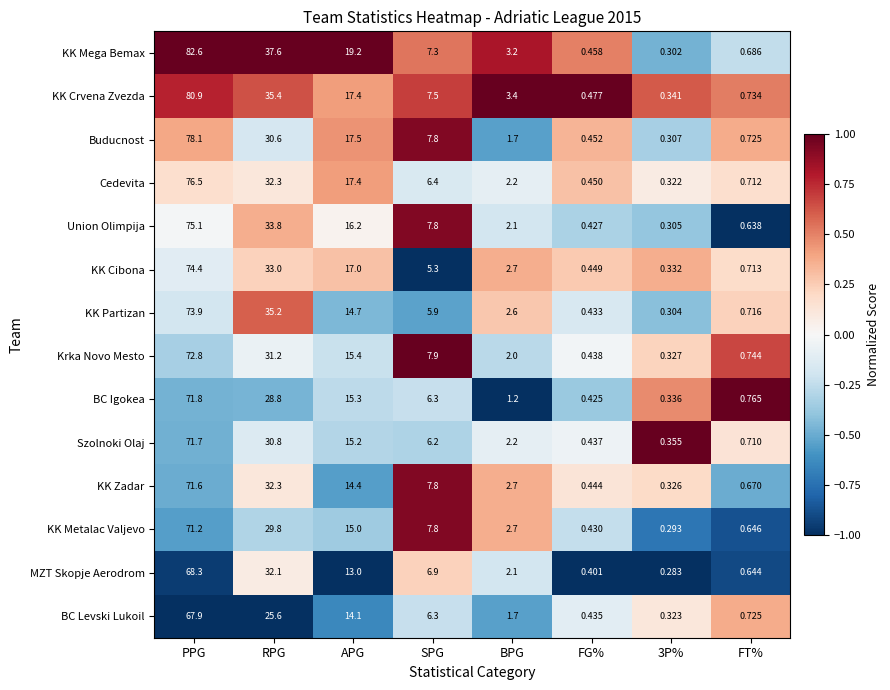

What is the difference between the highest and lowest values at APG?

6.2